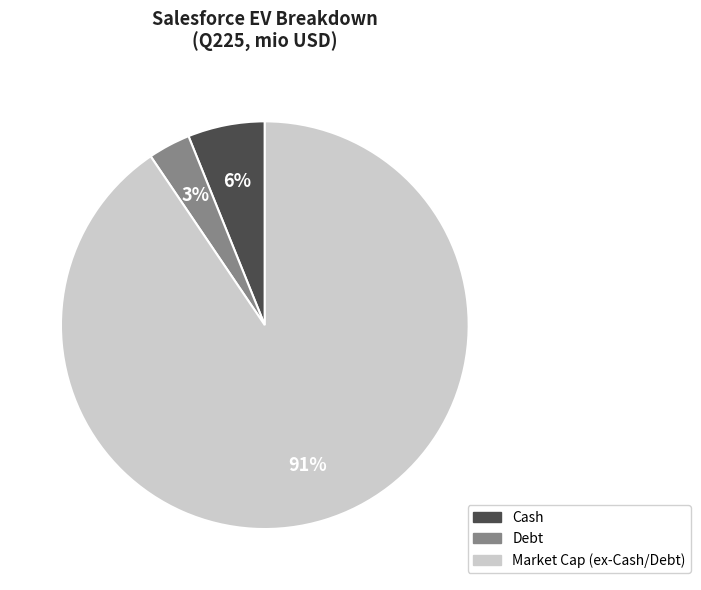

Is there a majority slice in this chart?

Yes